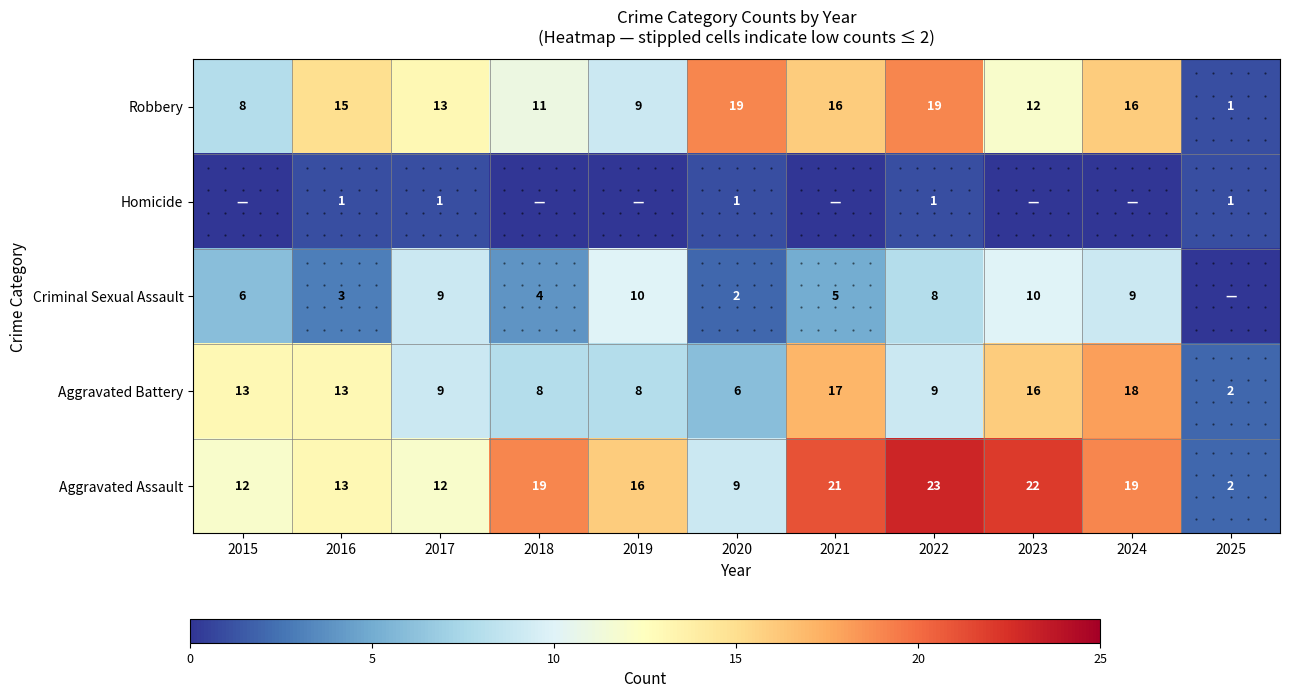

What is the difference between the highest and lowest values at 2018?

19